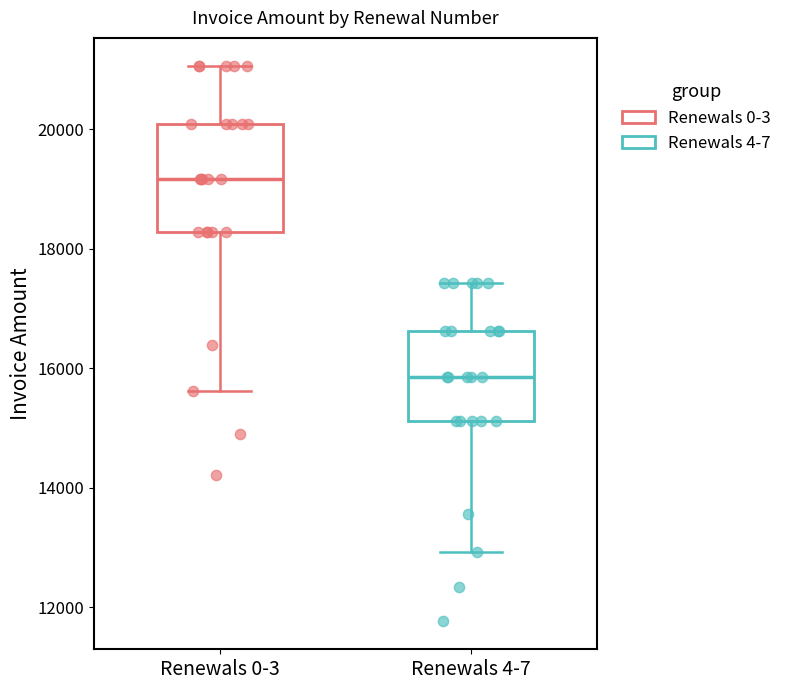

Reading left to right, read every box against the y-axis: the position of its median line, the range the box covers, and the ends of its whiskers. The values are not printed on the chart, so give them approximately, as read against the axis.

Renewals 0-3: median 19200, box 18200 to 20000, whiskers 15600 to 21000
Renewals 4-7: median 15800, box 15200 to 16600, whiskers 13000 to 17400